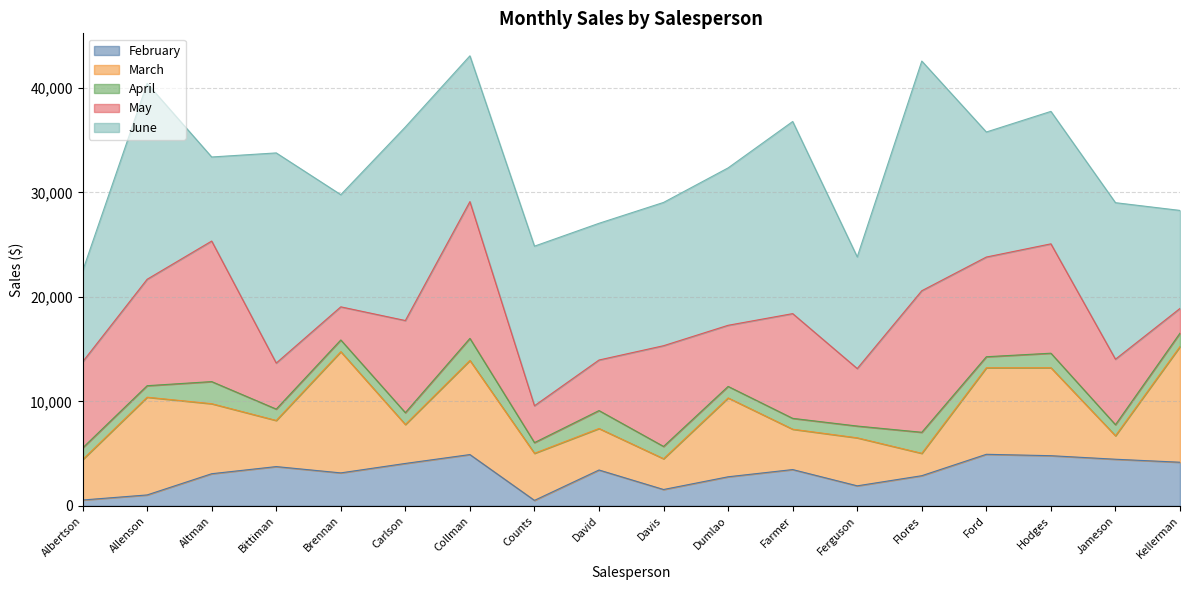

What is the difference between the maximum and minimum values in the April series?

1092